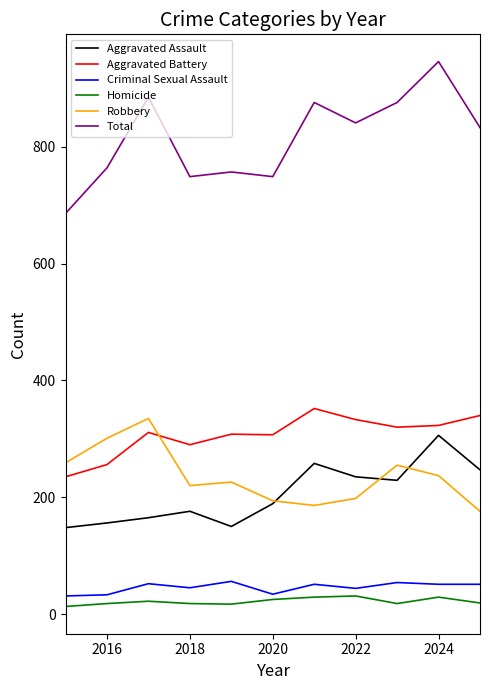

True or false: Aggravated Assault and Total cross at least once.

False